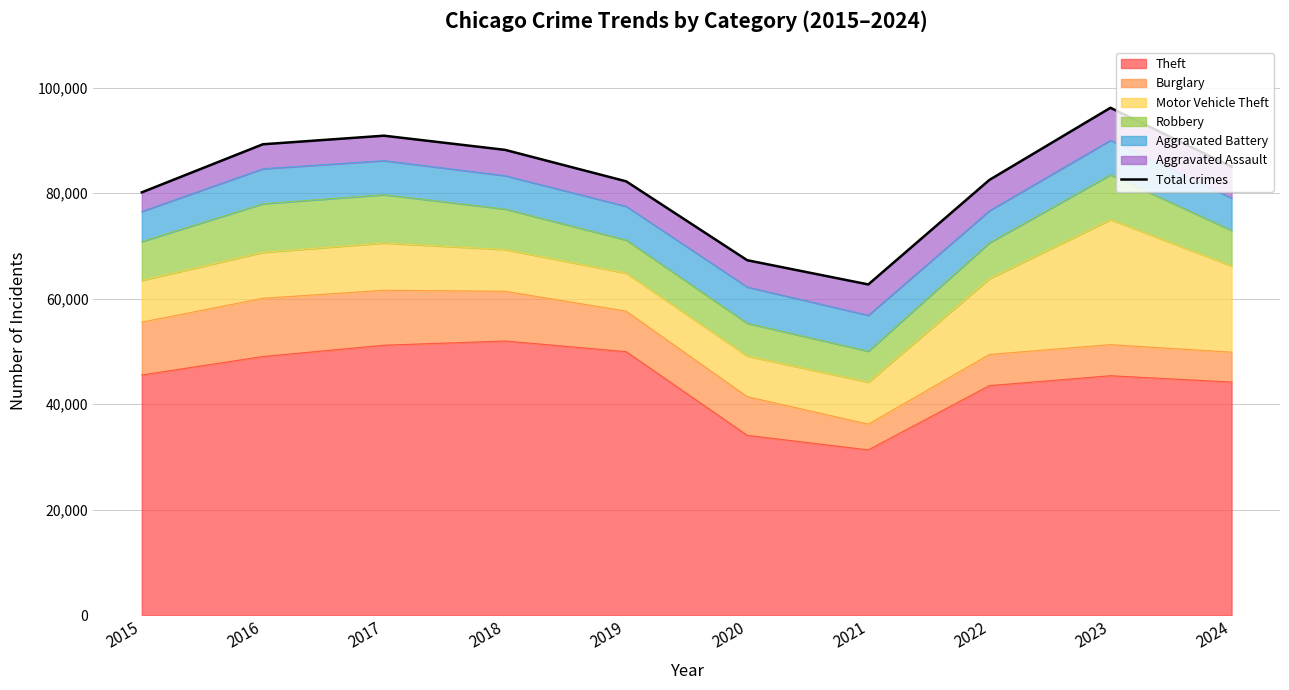

Reading right to left, transcribe all the data shown in this chart.

2024=85034	2023=96199	2022=82522	2021=62713	2020=67302	2019=82260	2018=88221	2017=90906	2016=89280	2015=80167